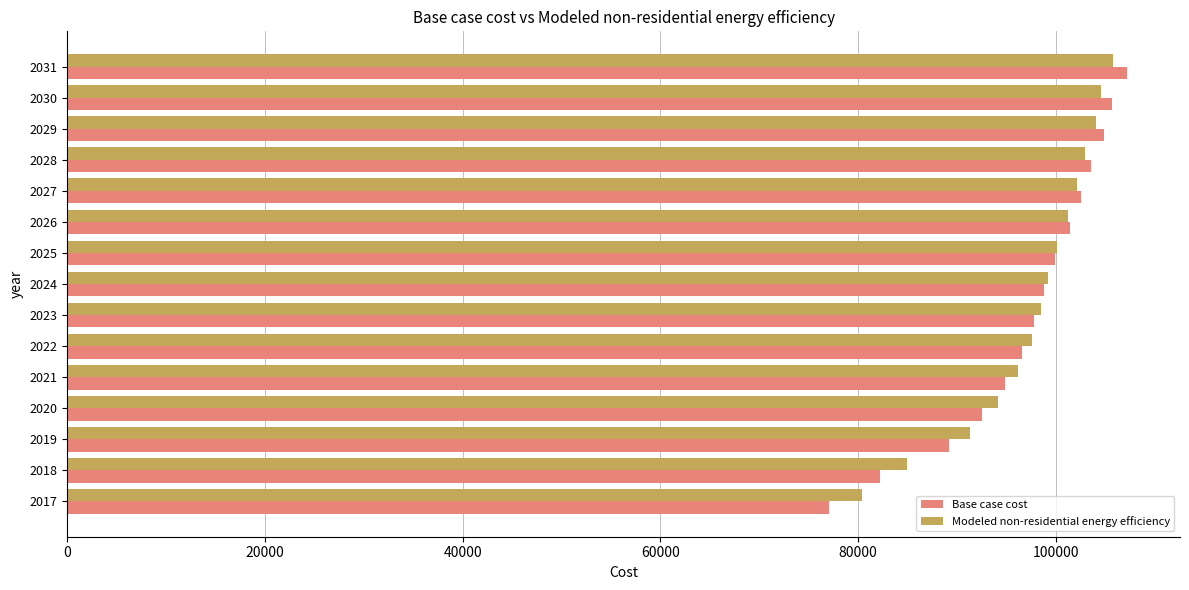

What is the approximate value of Base case cost at 2018?

82216.8